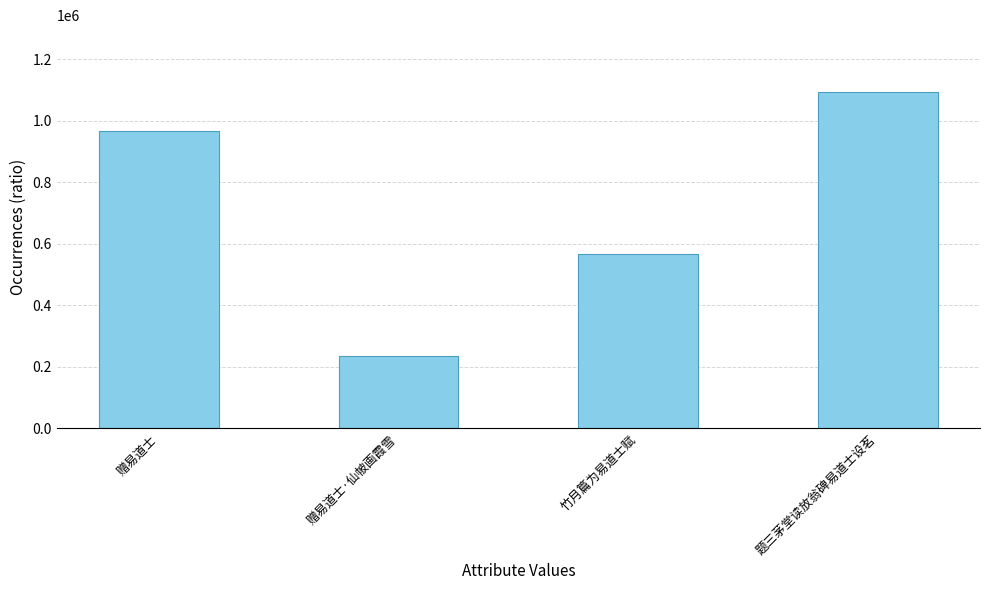

Reading left to right, list all the values displayed in this chart.

968473	234826	566682	1092761